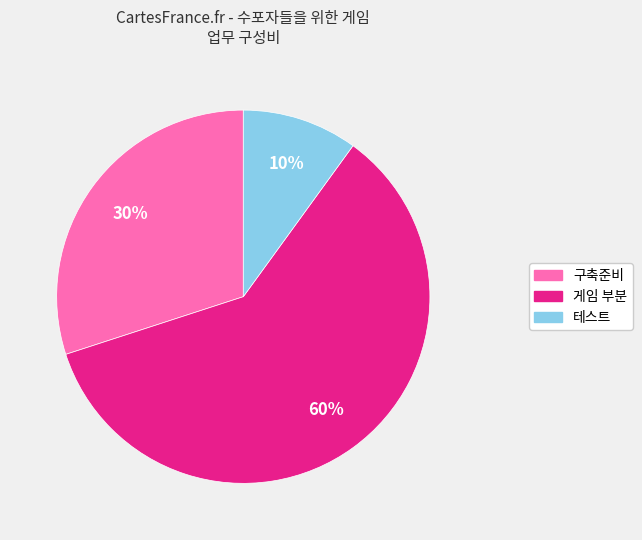

Is it true that 테스트 is 1% of the pie?

False